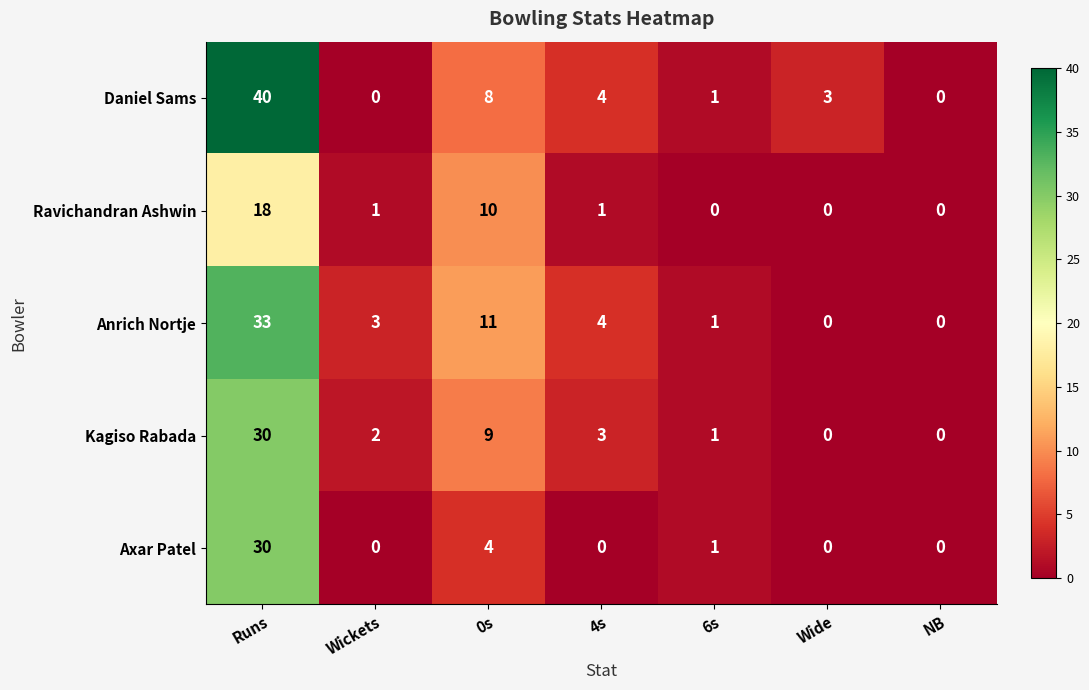

The value of Kagiso Rabada at Runs is 47. True or false?

False